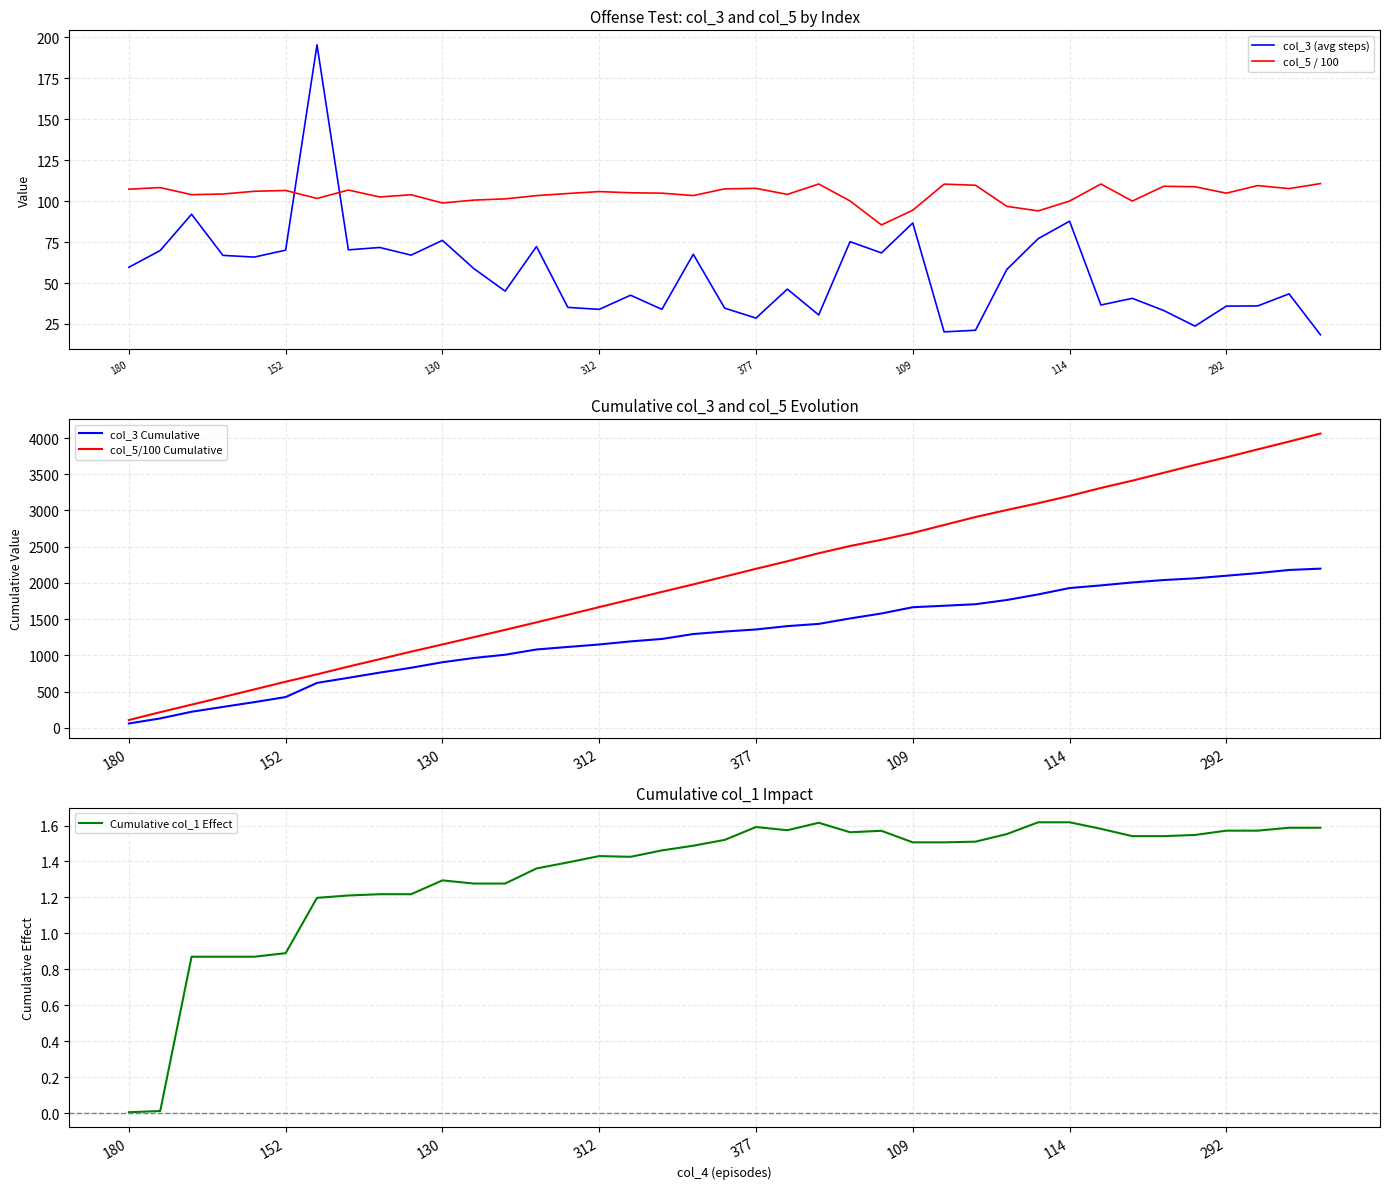

How many values in the Cumulative col_1 Effect series are below 1?

6